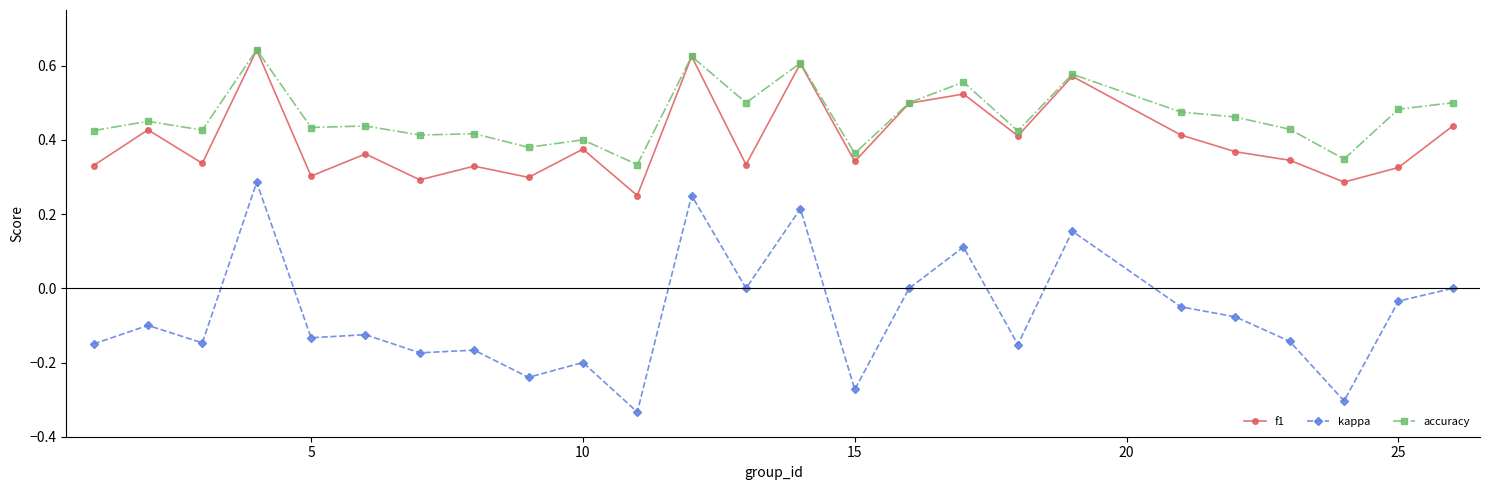

Which series has the largest total across all categories?

accuracy